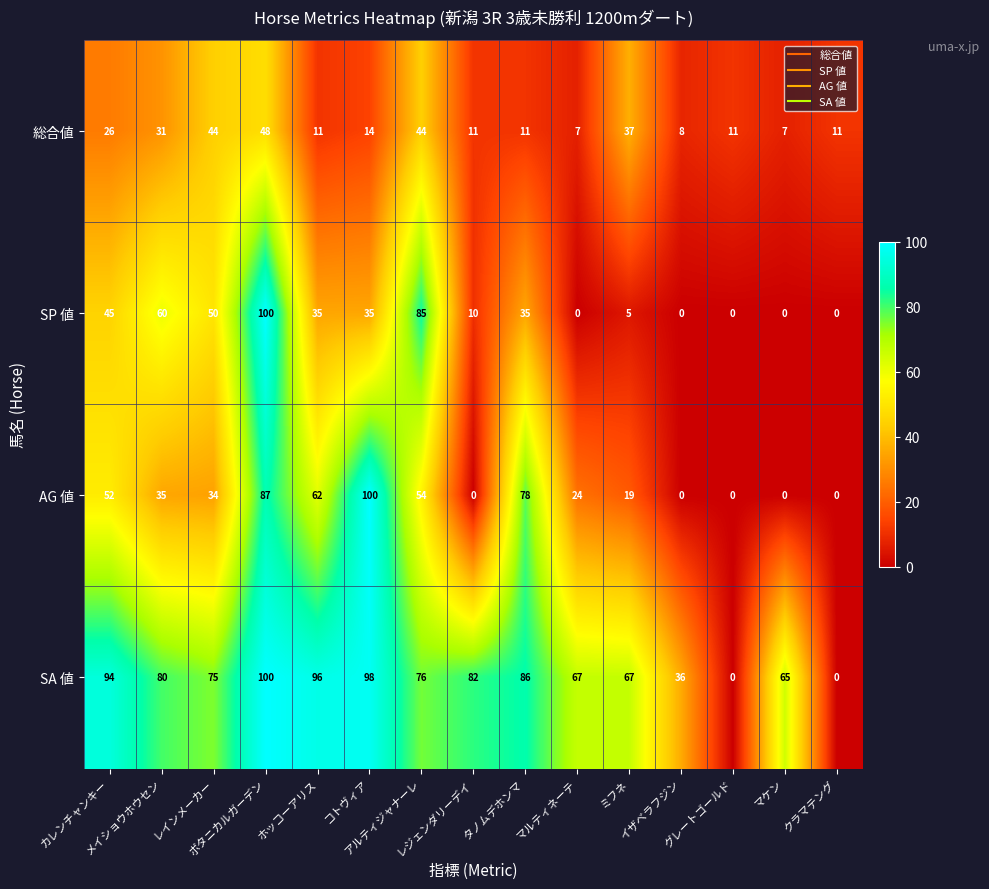

What is the difference between the maximum and minimum values in the SA 値 series?

100